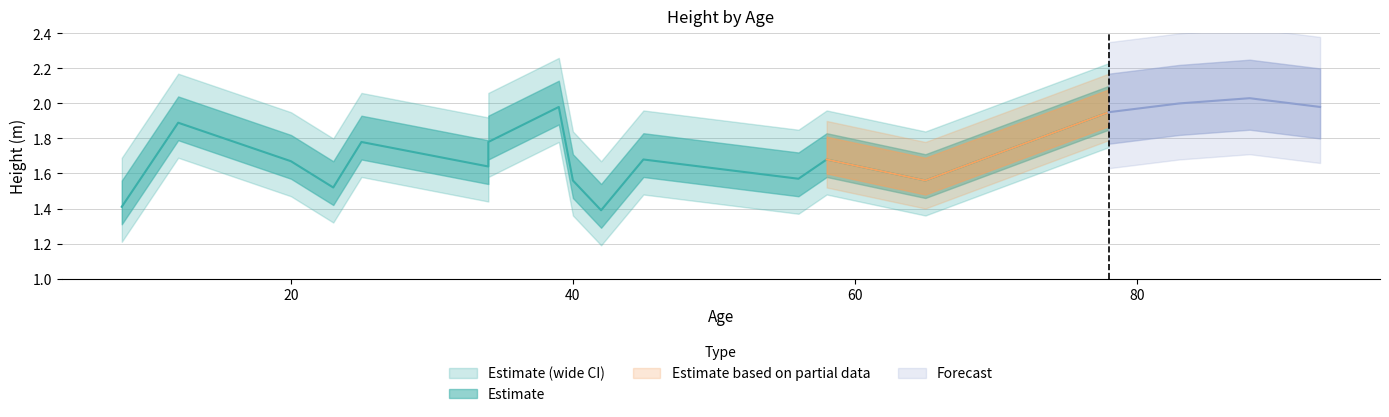

What is the sum of the values at 12 and 58?

3.6